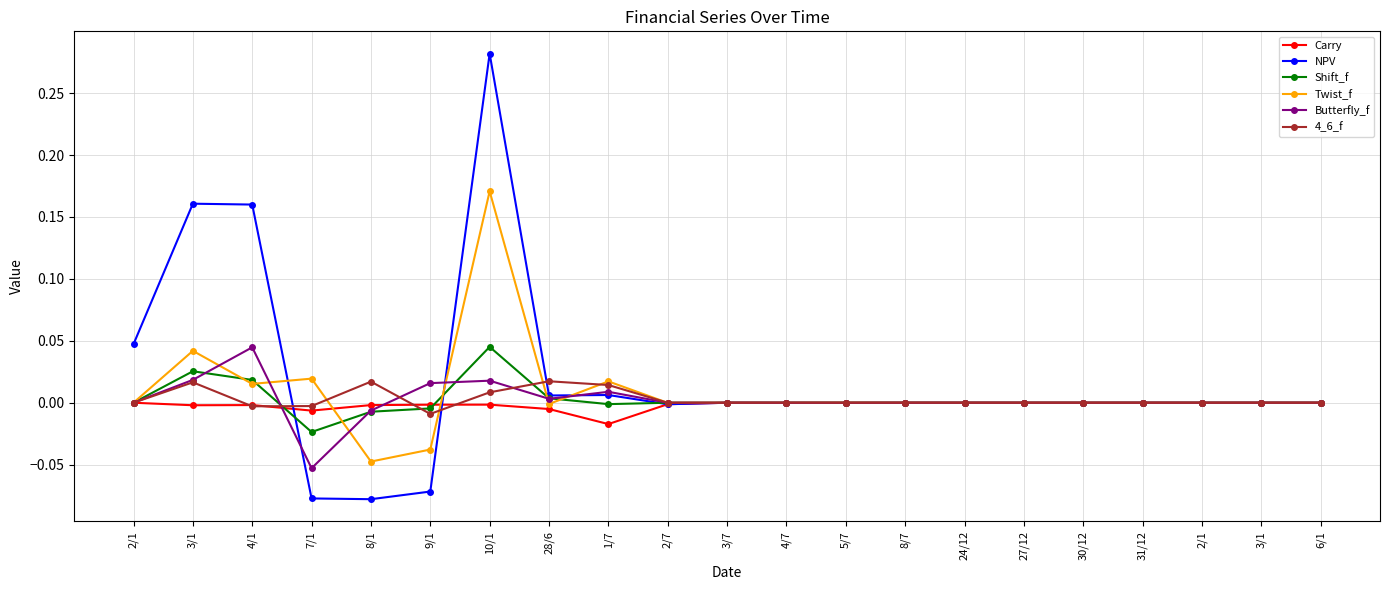

Reading right to left, what are all the values shown in this chart?

Carry: 6/1=-0.0	3/1=-0.0	2/1=-0.0	31/12=-0.0	30/12=-0.0	27/12=-0.0	24/12=-0.0	8/7=-0.0	5/7=-0.0	4/7=-0.0	3/7=-0.0	2/7=-0.0	1/7=-0.0	28/6=-0.0	10/1=-0.0	9/1=-0.0	8/1=-0.0	7/1=-0.0	4/1=-0.0	3/1=-0.0	2/1=0.0
NPV: 6/1=-0.0	3/1=-0.0	2/1=-0.0	31/12=-0.0	30/12=-0.0	27/12=-0.0	24/12=-0.0	8/7=0.0	5/7=-0.0	4/7=-0.0	3/7=-0.0	2/7=-0.0	1/7=0.0	28/6=0.0	10/1=0.3	9/1=-0.1	8/1=-0.1	7/1=-0.1	4/1=0.2	3/1=0.2	2/1=0.0
Shift_f: 6/1=0.0	3/1=-0.0	2/1=0.0	31/12=-0.0	30/12=-0.0	27/12=0.0	24/12=-0.0	8/7=-0.0	5/7=0.0	4/7=0.0	3/7=0.0	2/7=-0.0	1/7=-0.0	28/6=0.0	10/1=0.0	9/1=-0.0	8/1=-0.0	7/1=-0.0	4/1=0.0	3/1=0.0	2/1=0.0
Twist_f: 6/1=0.0	3/1=-0.0	2/1=-0.0	31/12=0.0	30/12=-0.0	27/12=0.0	24/12=0.0	8/7=-0.0	5/7=0.0	4/7=-0.0	3/7=0.0	2/7=-0.0	1/7=0.0	28/6=-0.0	10/1=0.2	9/1=-0.0	8/1=-0.0	7/1=0.0	4/1=0.0	3/1=0.0	2/1=0.0
Butterfly_f: 6/1=0.0	3/1=-0.0	2/1=-0.0	31/12=0.0	30/12=-0.0	27/12=-0.0	24/12=0.0	8/7=-0.0	5/7=-0.0	4/7=-0.0	3/7=0.0	2/7=-0.0	1/7=0.0	28/6=0.0	10/1=0.0	9/1=0.0	8/1=-0.0	7/1=-0.1	4/1=0.0	3/1=0.0	2/1=0.0
4_6_f: 6/1=0.0	3/1=0.0	2/1=-0.0	31/12=0.0	30/12=-0.0	27/12=-0.0	24/12=-0.0	8/7=0.0	5/7=-0.0	4/7=0.0	3/7=-0.0	2/7=0.0	1/7=0.0	28/6=0.0	10/1=0.0	9/1=-0.0	8/1=0.0	7/1=-0.0	4/1=-0.0	3/1=0.0	2/1=0.0